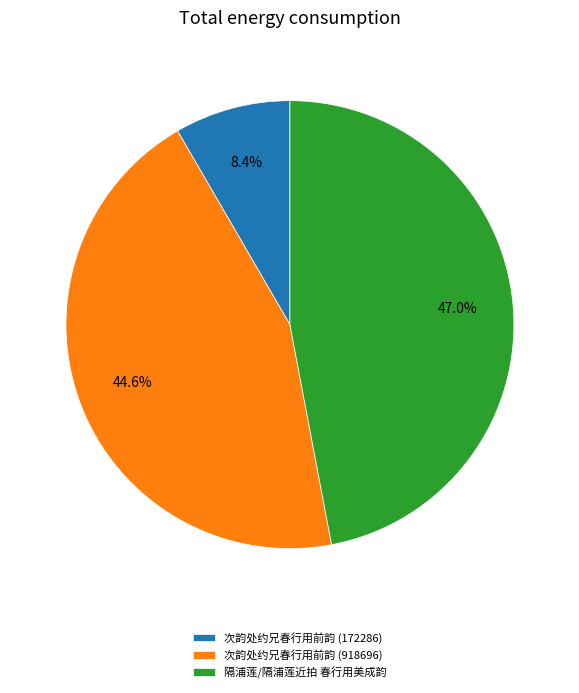

Which has a higher value, 次韵处约兄春行用前韵 (172286) or 次韵处约兄春行用前韵 (918696)?

次韵处约兄春行用前韵 (918696)